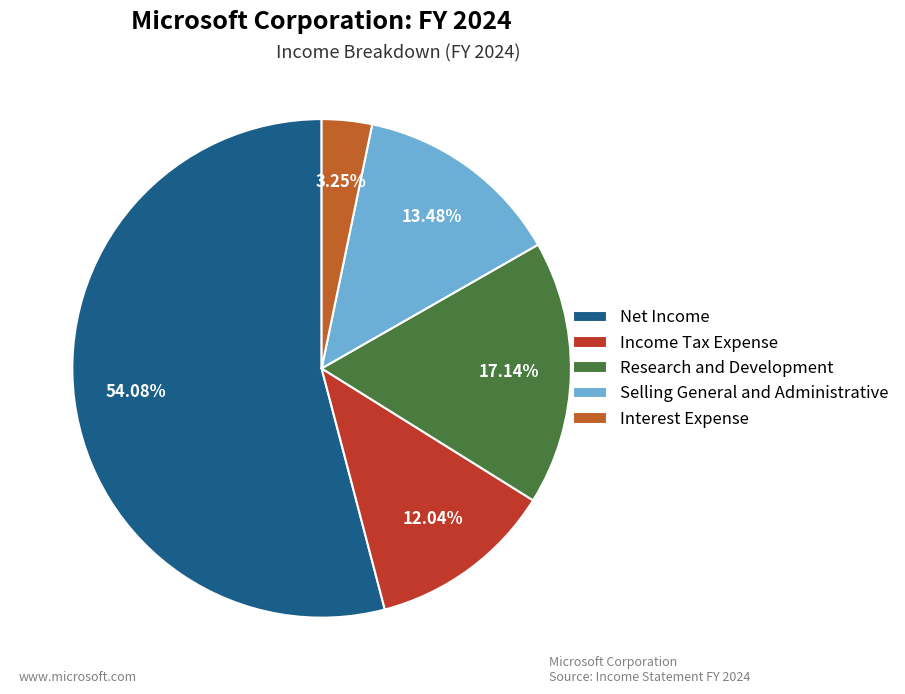

Does any single category account for the majority?

Yes